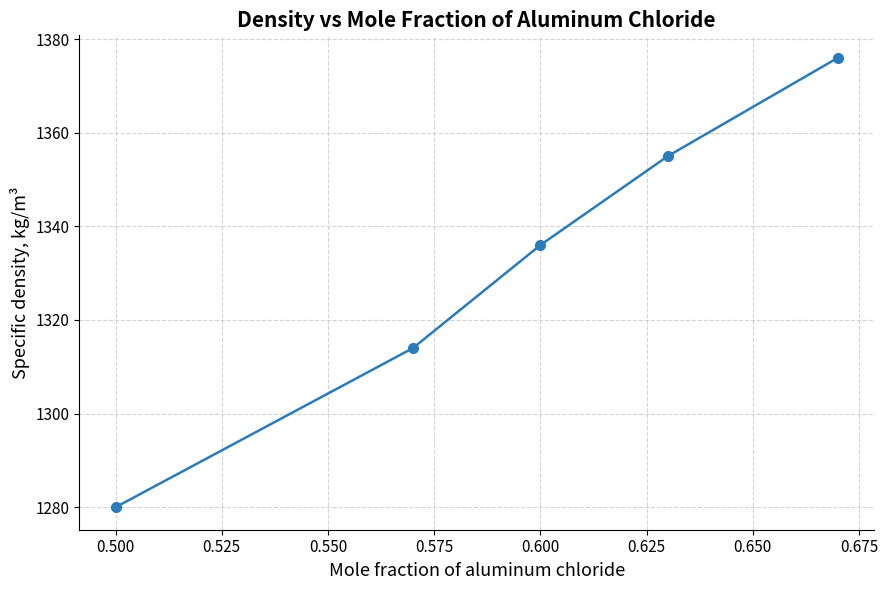

How many data points are less than 1336?

2